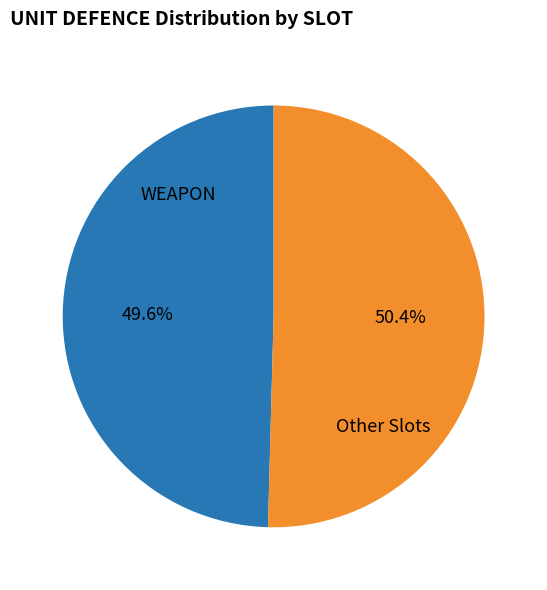

Is there any slice that represents more than half of the pie?

Yes